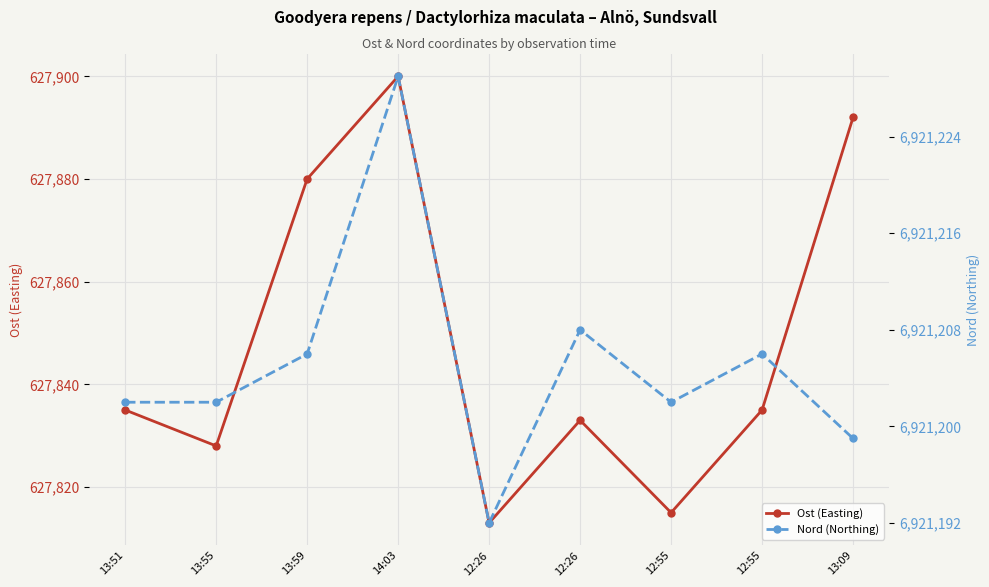

Reading right to left, list all the values displayed in this chart.

Ost (Easting): 13:09=627892	12:55=627835	12:55=627815	12:26=627833	12:26=627813	14:03=627900	13:59=627880	13:55=627828	13:51=627835
Nord (Northing): 13:09=6921199	12:55=6921206	12:55=6921202	12:26=6921208	12:26=6921192	14:03=6921229	13:59=6921206	13:55=6921202	13:51=6921202